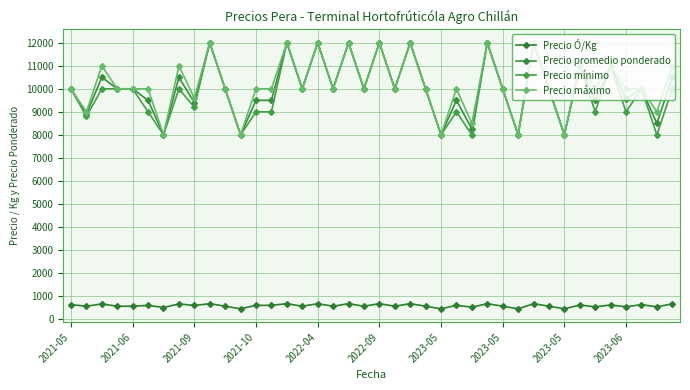

How many values in the Precio promedio ponderado series are below 10000?

15